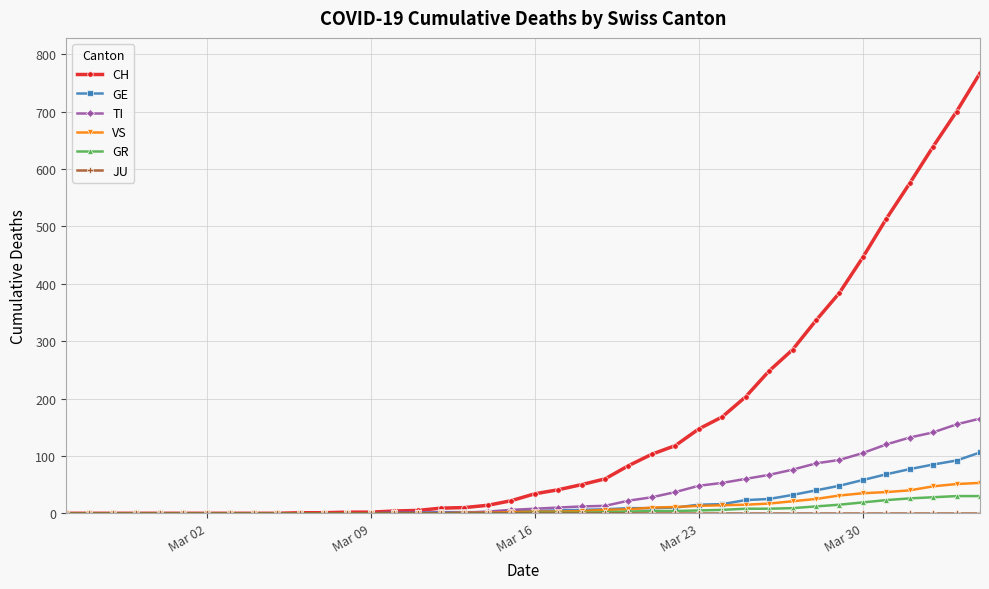

How many distinct data groups are displayed?

6